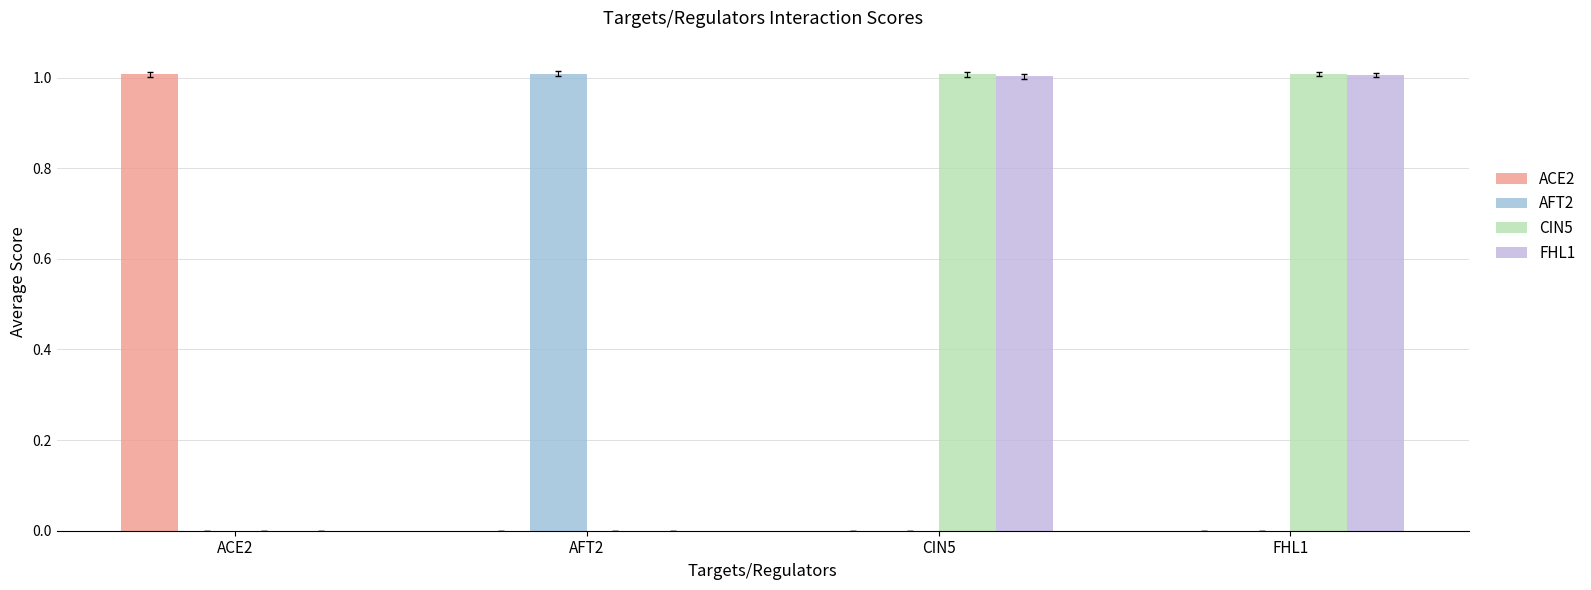

Is the value of AFT2 at AFT2 greater than the value of FHL1 at AFT2?

Yes